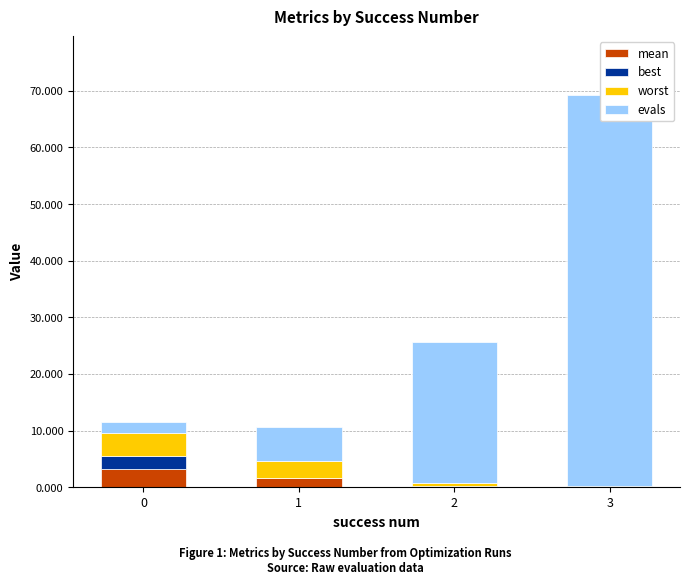

What is the greatest value displayed?

69.0